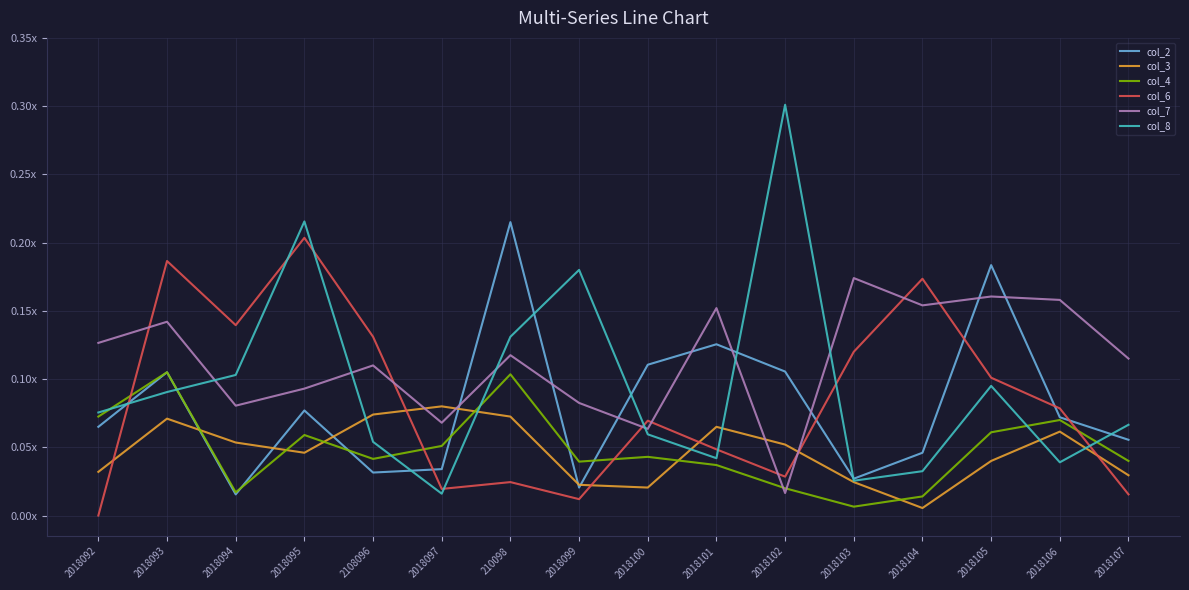

Is the value of col_3 at 2018105 greater than the value of col_8 at 2018105?

No